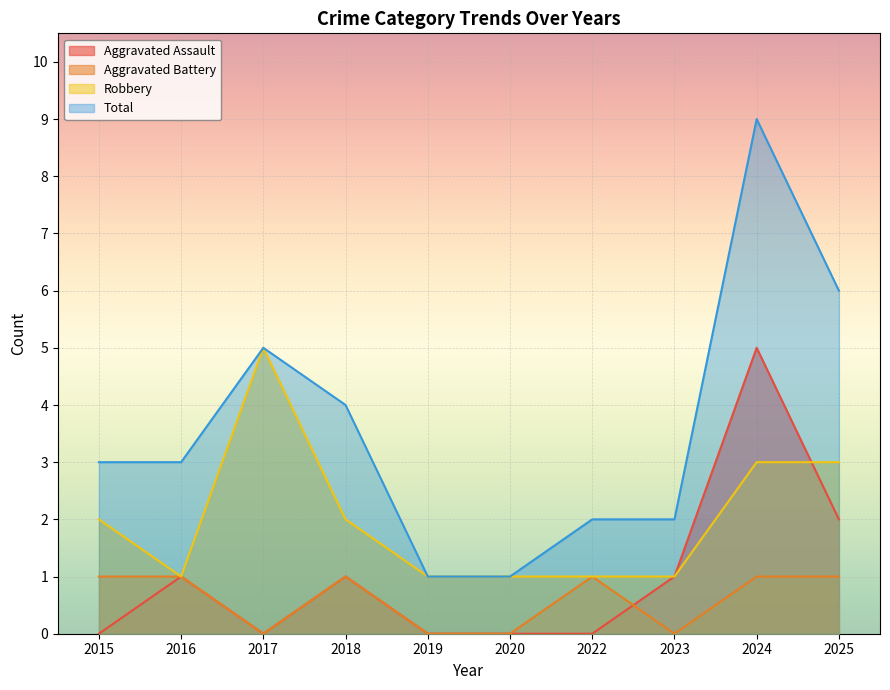

What is the sum of all Total values?

36